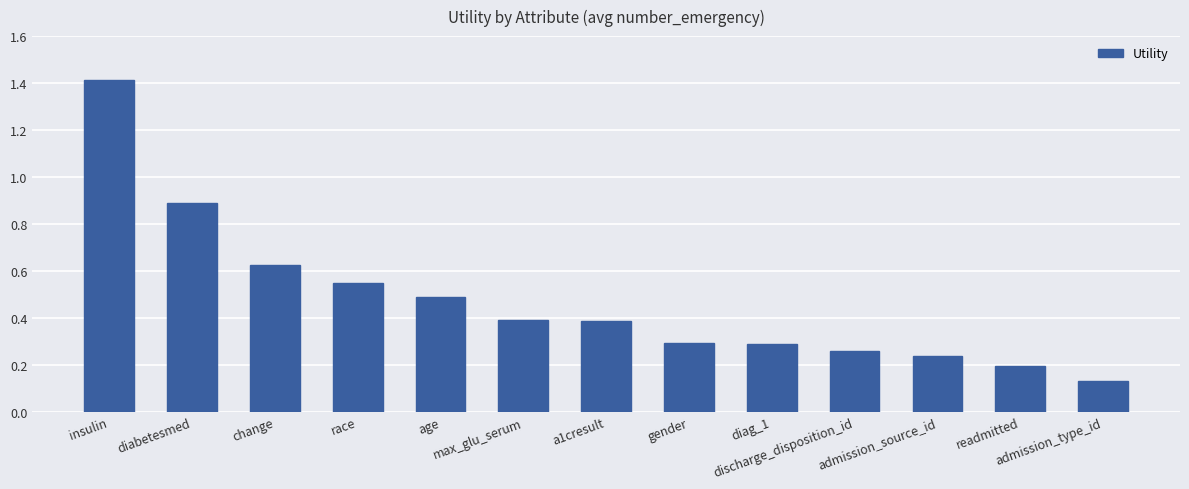

What is the maximum value shown in the chart?

1.4